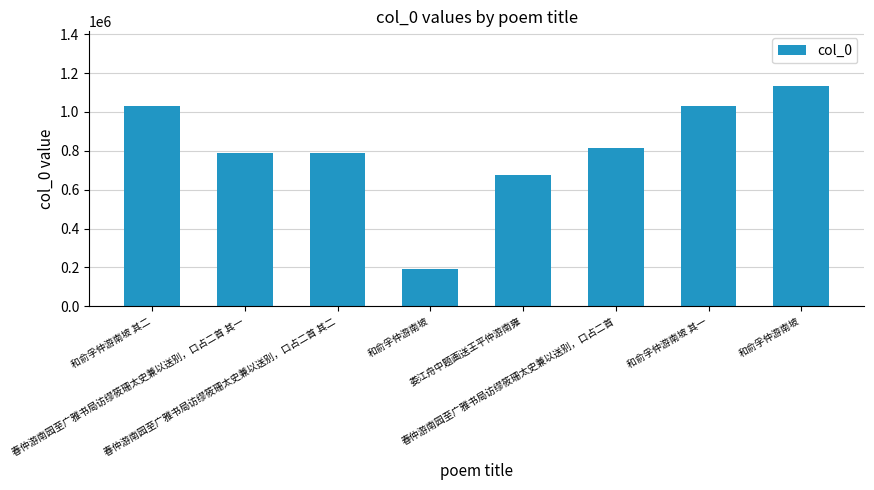

Does the chart contain any negative values?

No